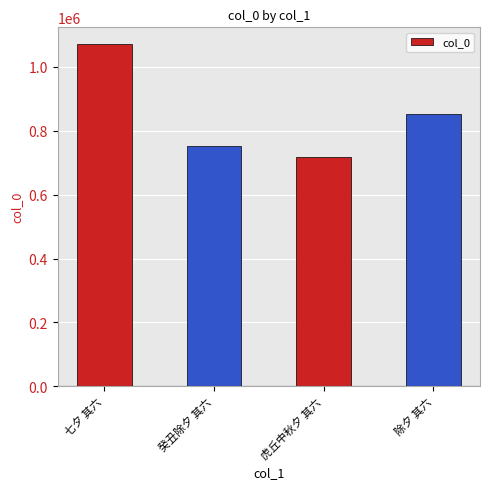

How many categories are shown in the chart?

4